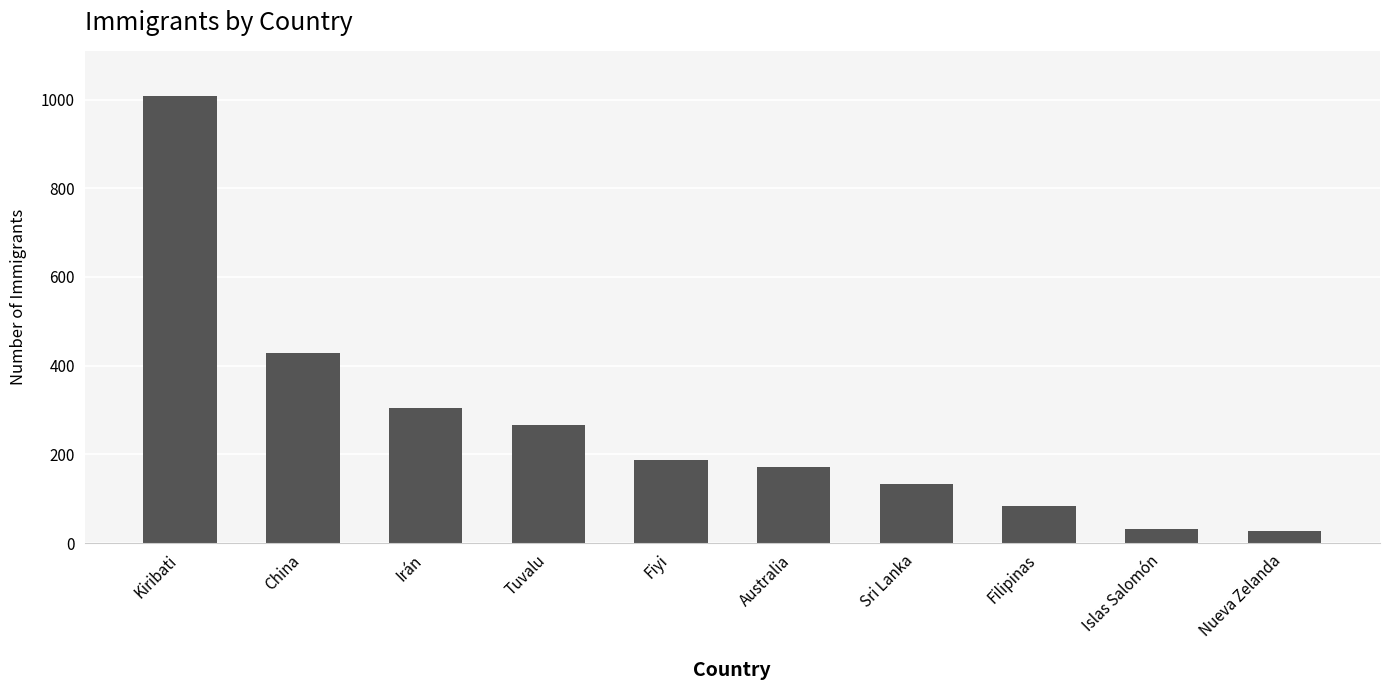

Does the chart contain stacked bars?

No